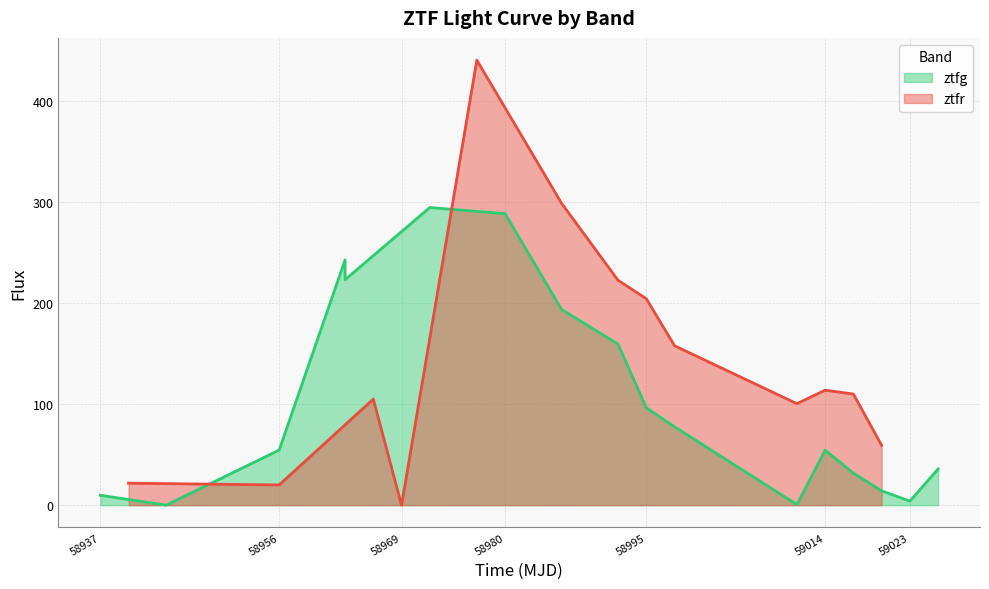

What is the greatest value displayed?

440.8